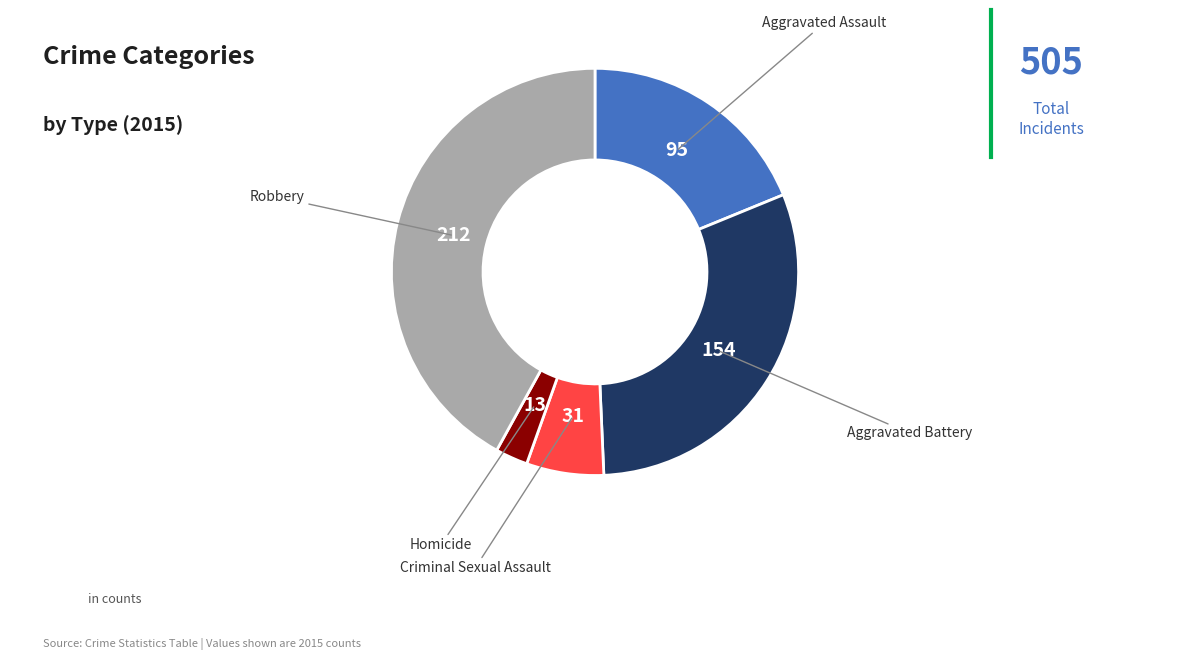

Is the sum of Homicide and Aggravated Battery greater than half?

No